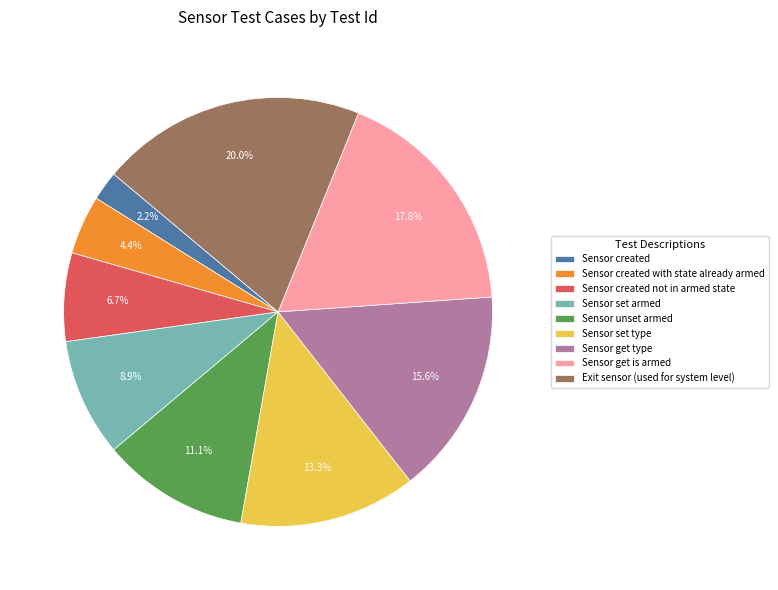

Approximately how many times larger is the value at Sensor created with state already armed compared to Sensor created?

2.0